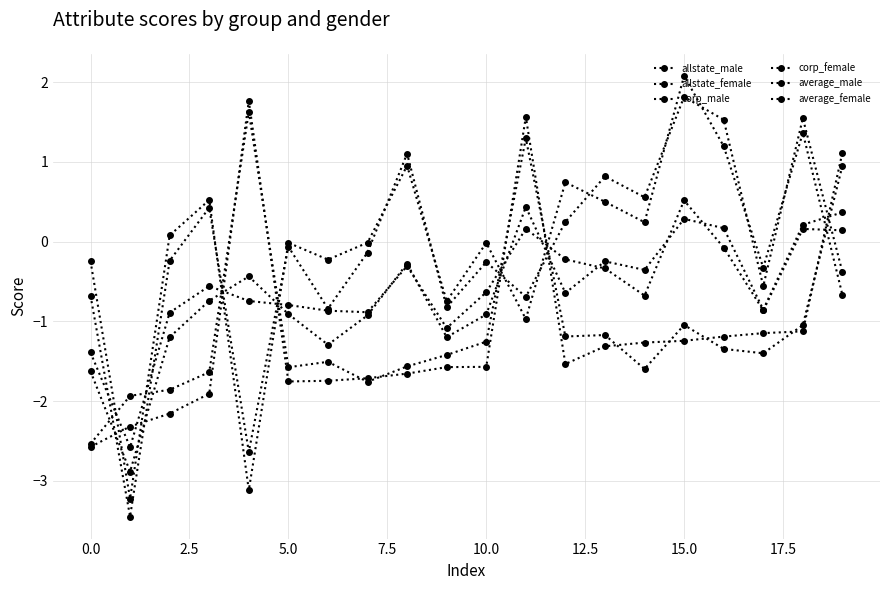

How many positive values does the allstate_female series have?

3